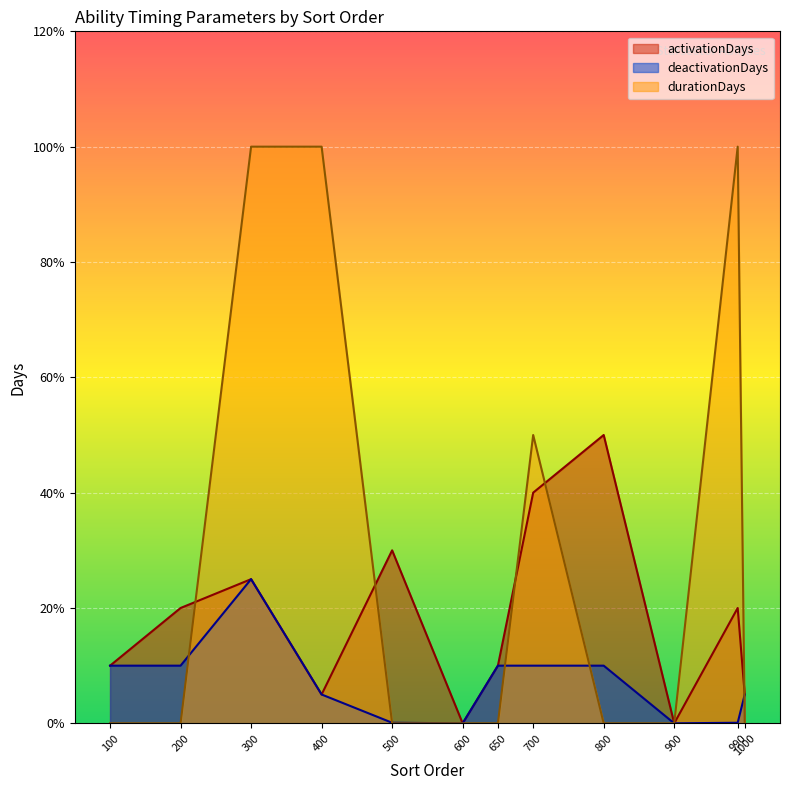

What is the sum of all durationDays values?

3.5